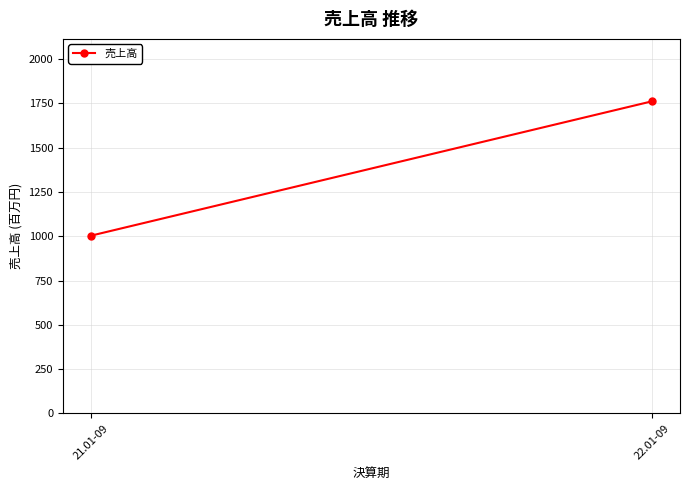

What is the change in value from 21.01-09 to 22.01-09?

+758